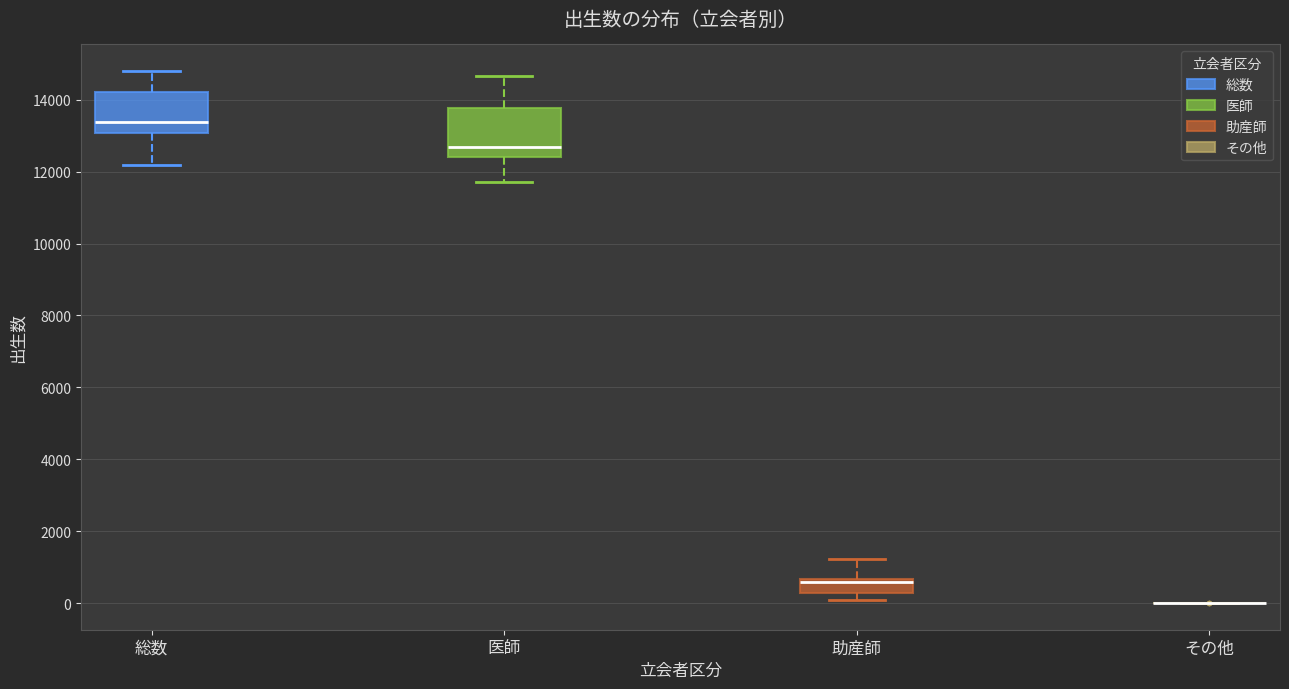

Reading left to right, read every box against the y-axis: the position of its median line, the range the box covers, and the ends of its whiskers. The values are not printed on the chart, so give them approximately, as read against the axis.

総数: median 13400, box 13000 to 14200, whiskers 12200 to 14800
医師: median 12600, box 12400 to 13800, whiskers 11800 to 14600
助産師: median 600 (just below the box's upper edge), box 200 to 600, whiskers 0 to 1200
その他: box collapsed to a line at 0, whiskers 0 to 0